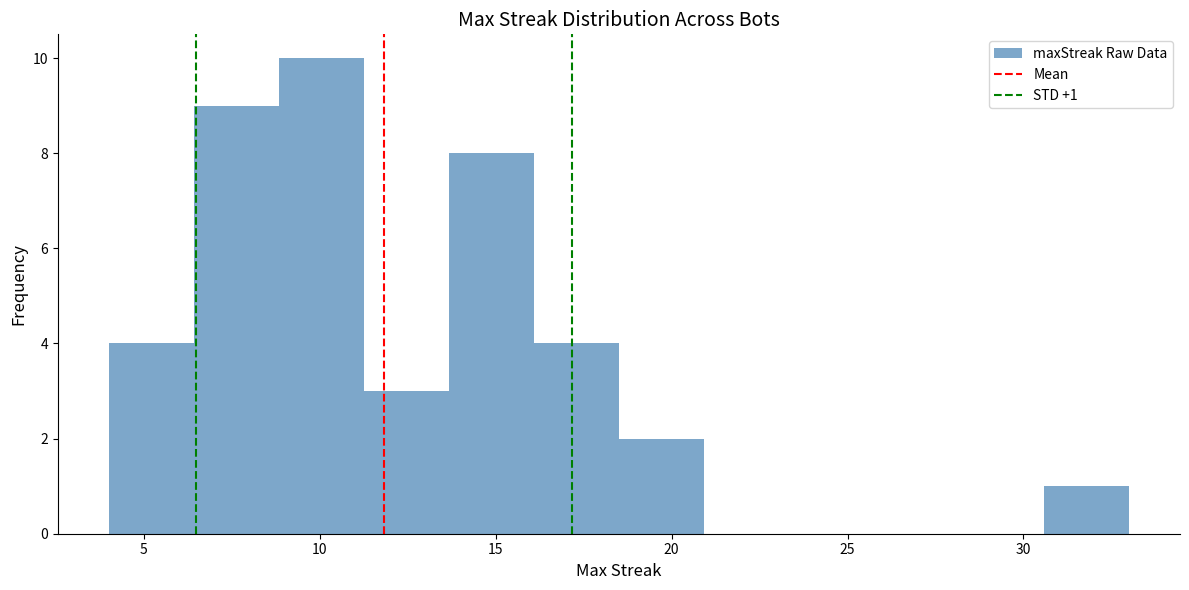

Over which range of the x-axis is the bar tallest?

9.0 to 11.5